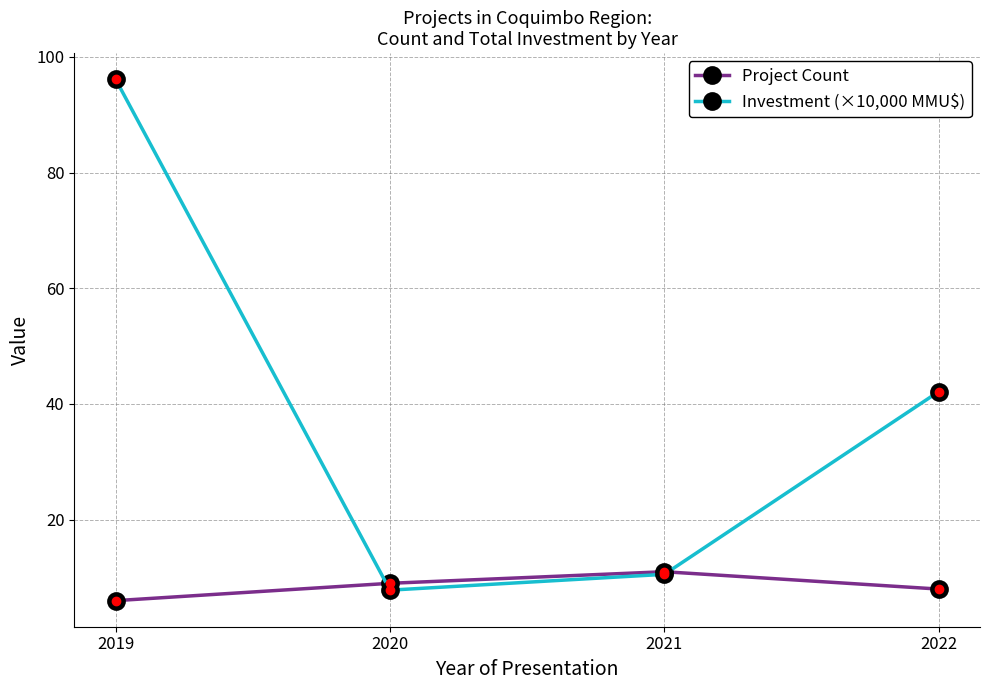

Reading left to right, list all the values displayed in this chart.

Project Count: 6.0	9.0	11.0	8.0
Investment (×10,000 MMU$): 96.1	7.8	10.6	42.1